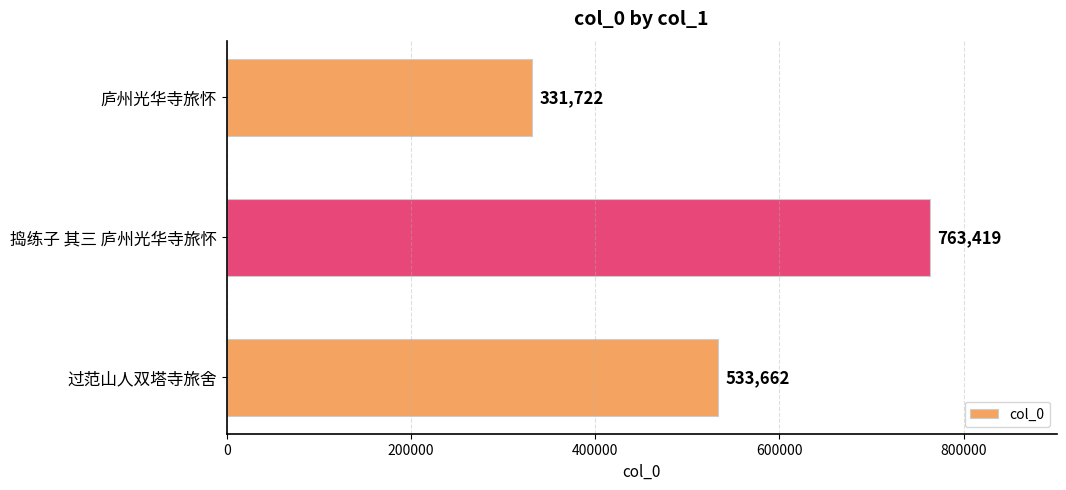

Which label corresponds to the largest value in the chart?

捣练子 其三 庐州光华寺旅怀